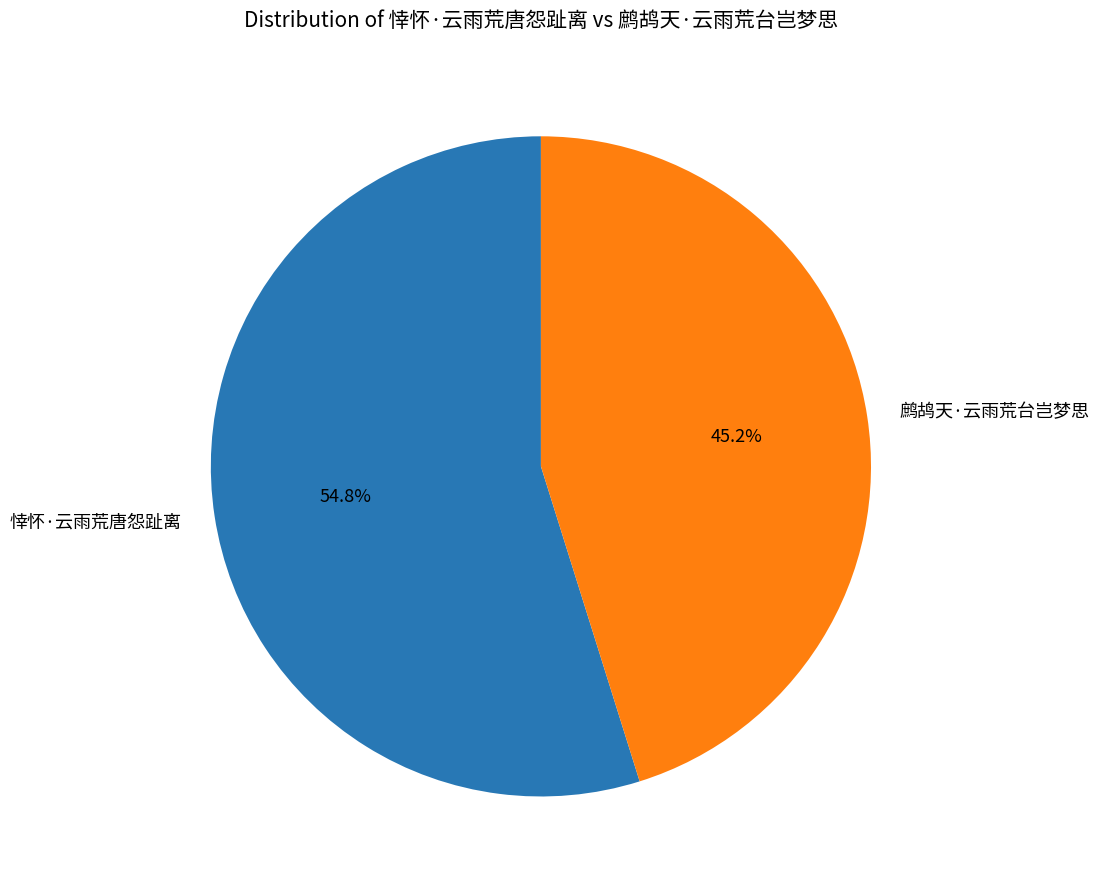

To the nearest percent, what is the average slice percentage?

50%